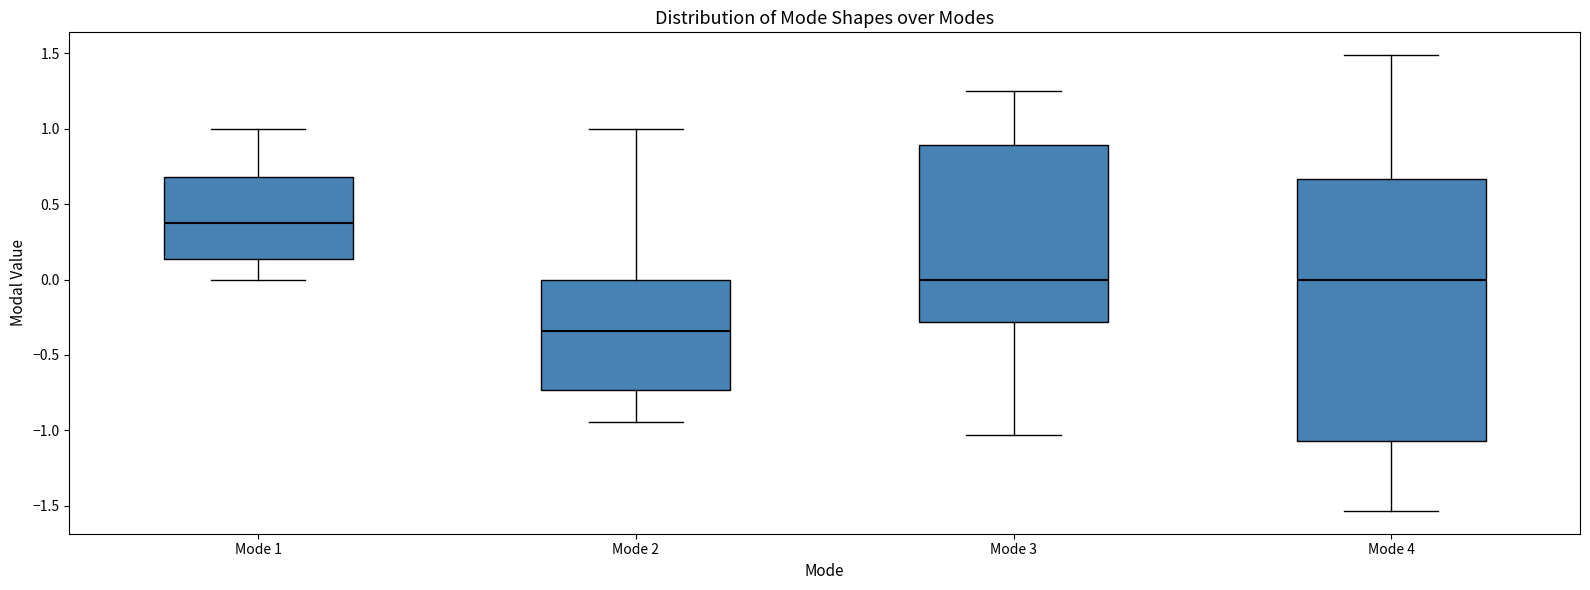

Where does the upper whisker of the box for Mode 4 end on the y-axis? The values are not printed on the chart, so give them approximately, as read against the axis.

1.50